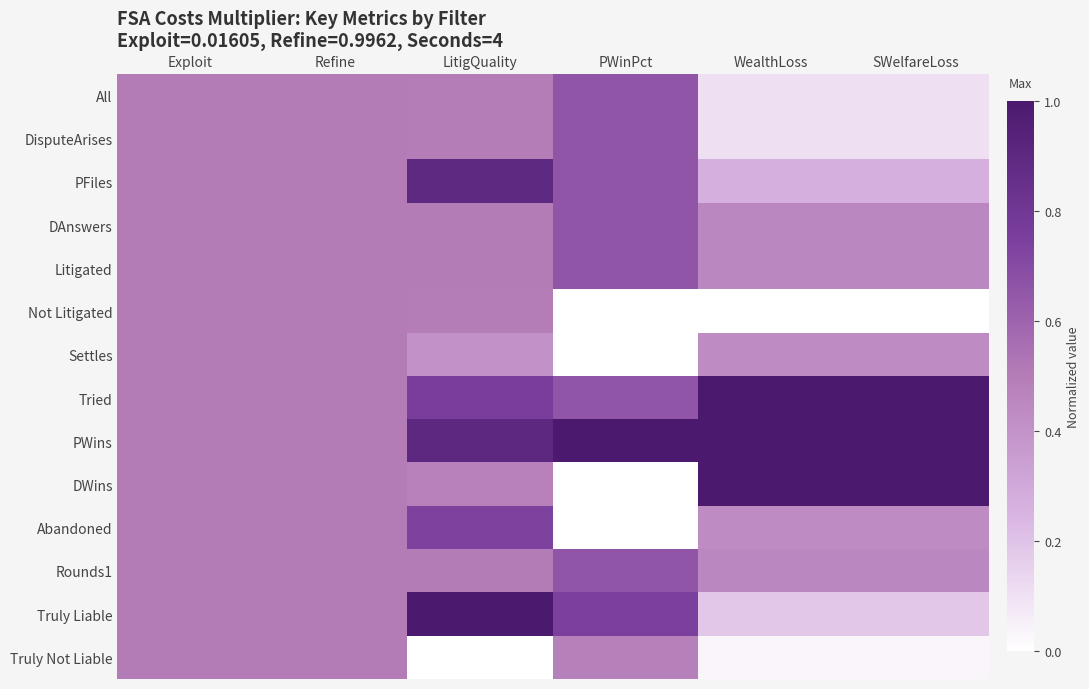

Reading left to right, list all the values displayed in this chart.

All: Exploit=0.5	Refine=0.5	LitigQuality=0.5	PWinPct=0.7	WealthLoss=0.1	SWelfareLoss=0.1
DisputeArises: Exploit=0.5	Refine=0.5	LitigQuality=0.5	PWinPct=0.7	WealthLoss=0.1	SWelfareLoss=0.1
PFiles: Exploit=0.5	Refine=0.5	LitigQuality=0.9	PWinPct=0.7	WealthLoss=0.3	SWelfareLoss=0.3
DAnswers: Exploit=0.5	Refine=0.5	LitigQuality=0.5	PWinPct=0.7	WealthLoss=0.5	SWelfareLoss=0.5
Litigated: Exploit=0.5	Refine=0.5	LitigQuality=0.5	PWinPct=0.7	WealthLoss=0.5	SWelfareLoss=0.5
Not Litigated: Exploit=0.5	Refine=0.5	LitigQuality=0.5	PWinPct=0.0	WealthLoss=0.0	SWelfareLoss=0.0
Settles: Exploit=0.5	Refine=0.5	LitigQuality=0.4	PWinPct=0.0	WealthLoss=0.4	SWelfareLoss=0.4
Tried: Exploit=0.5	Refine=0.5	LitigQuality=0.8	PWinPct=0.7	WealthLoss=1.0	SWelfareLoss=1.0
PWins: Exploit=0.5	Refine=0.5	LitigQuality=0.9	PWinPct=1.0	WealthLoss=1.0	SWelfareLoss=1.0
DWins: Exploit=0.5	Refine=0.5	LitigQuality=0.5	PWinPct=0.0	WealthLoss=1.0	SWelfareLoss=1.0
Abandoned: Exploit=0.5	Refine=0.5	LitigQuality=0.7	PWinPct=0.0	WealthLoss=0.4	SWelfareLoss=0.4
Rounds1: Exploit=0.5	Refine=0.5	LitigQuality=0.5	PWinPct=0.7	WealthLoss=0.5	SWelfareLoss=0.5
Truly Liable: Exploit=0.5	Refine=0.5	LitigQuality=1.0	PWinPct=0.7	WealthLoss=0.2	SWelfareLoss=0.2
Truly Not Liable: Exploit=0.5	Refine=0.5	LitigQuality=0.0	PWinPct=0.5	WealthLoss=0.0	SWelfareLoss=0.0